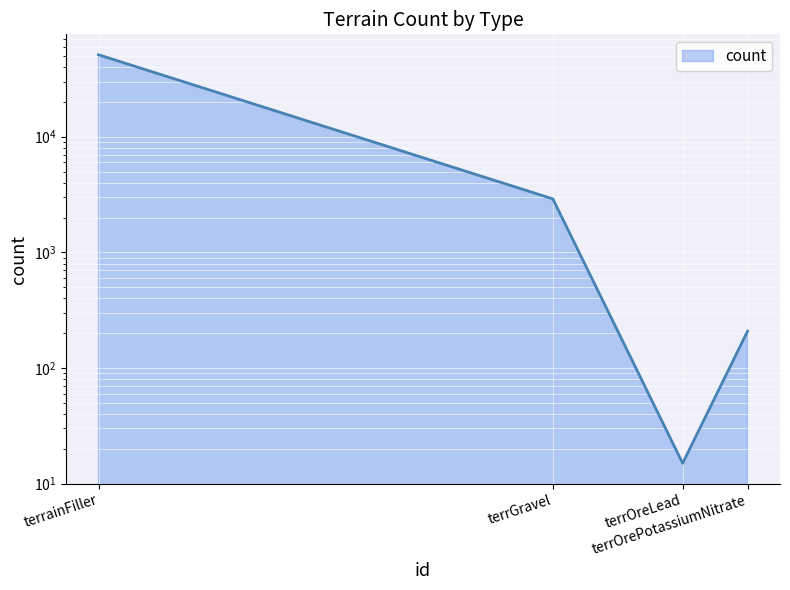

How many lines are shown in the chart?

1